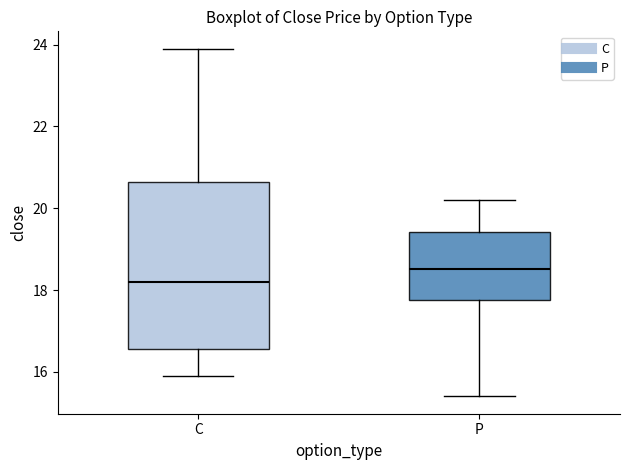

Reading left to right, transcribe this box plot: for each box, give where its median line is, the range the box spans, and where its two whiskers end, as read against the y-axis. The values are not printed on the chart, so give them approximately, as read against the axis.

C: median 18.2, box 16.6 to 20.6, whiskers 16.0 to 24.0
P: median 18.6, box 17.8 to 19.4, whiskers 15.4 to 20.2